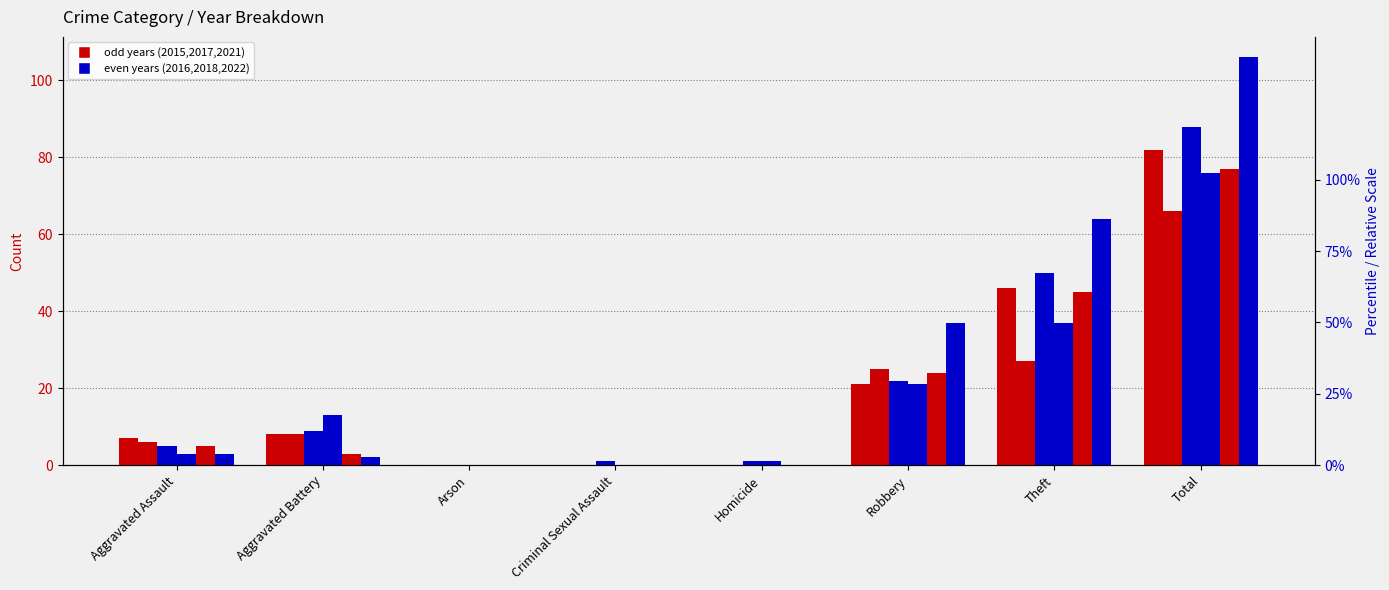

Between Theft and Aggravated Battery, which is larger?

Theft